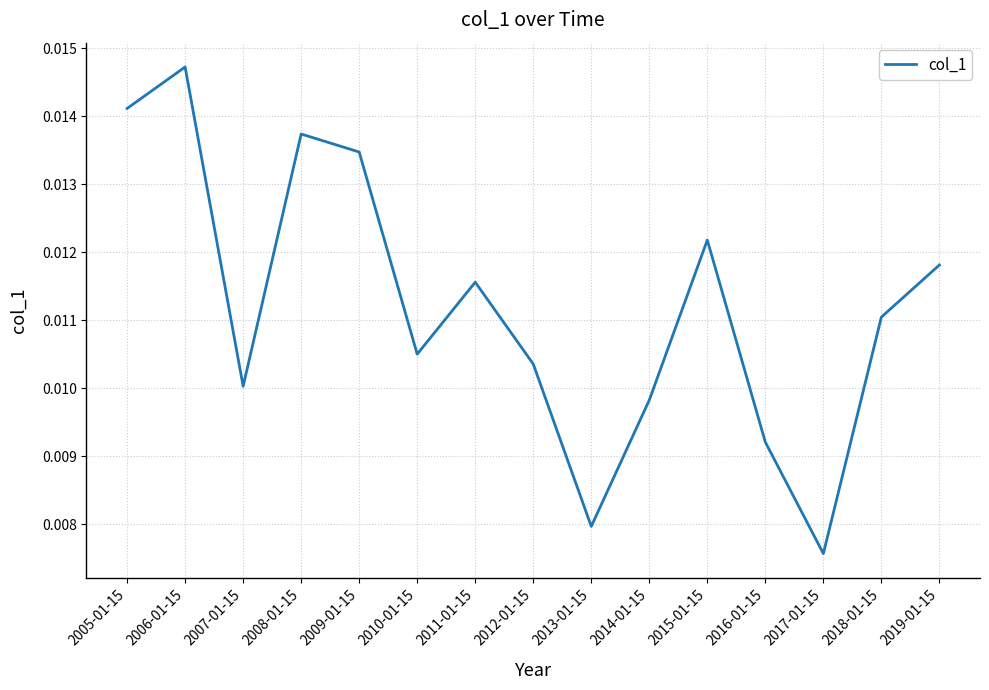

List the labels in order of value, largest first.

2006-01-15, 2005-01-15, 2008-01-15, 2009-01-15, 2015-01-15, 2019-01-15, 2011-01-15, 2018-01-15, 2010-01-15, 2012-01-15, 2007-01-15, 2014-01-15, 2016-01-15, 2013-01-15, 2017-01-15